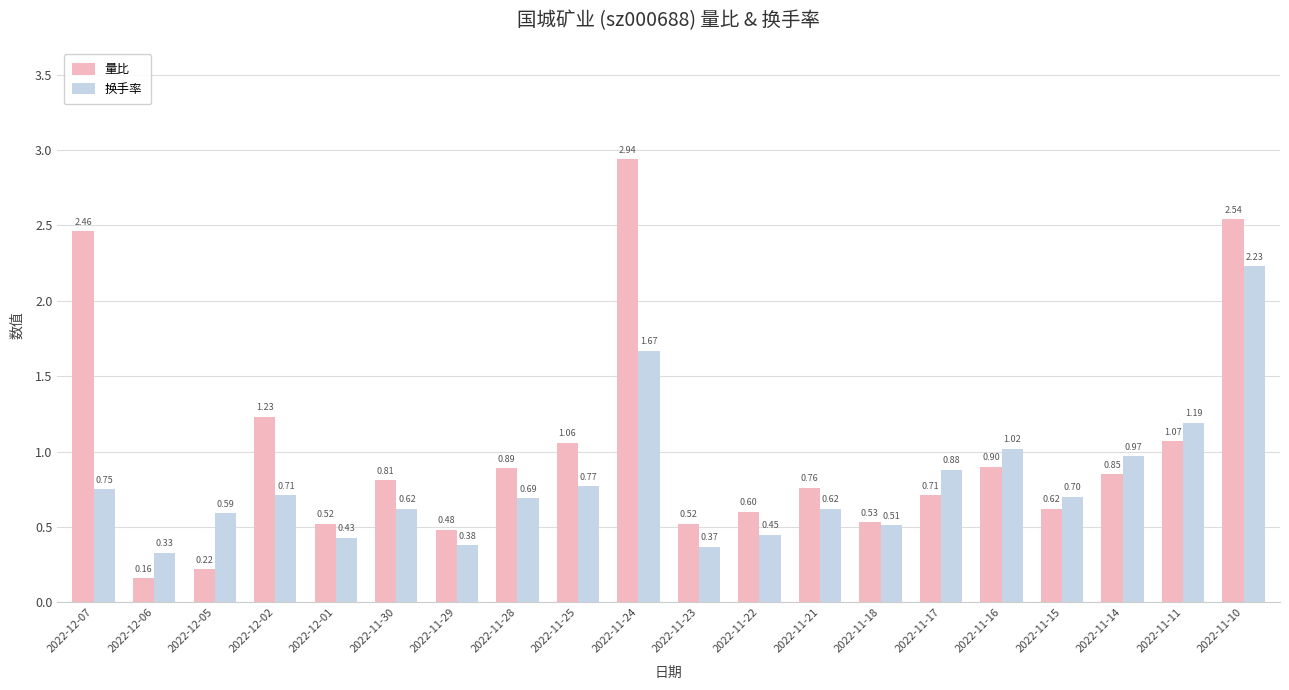

True or false: 量比 has a value of 1.6 at 2022-11-16.

False